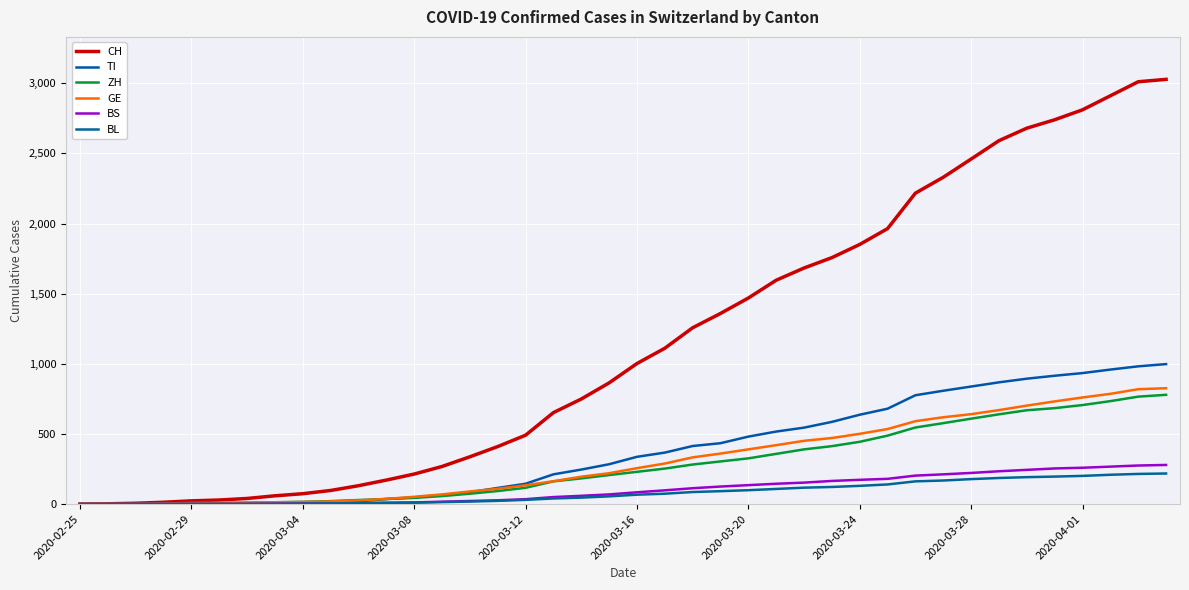

How many lines are shown in the chart?

6